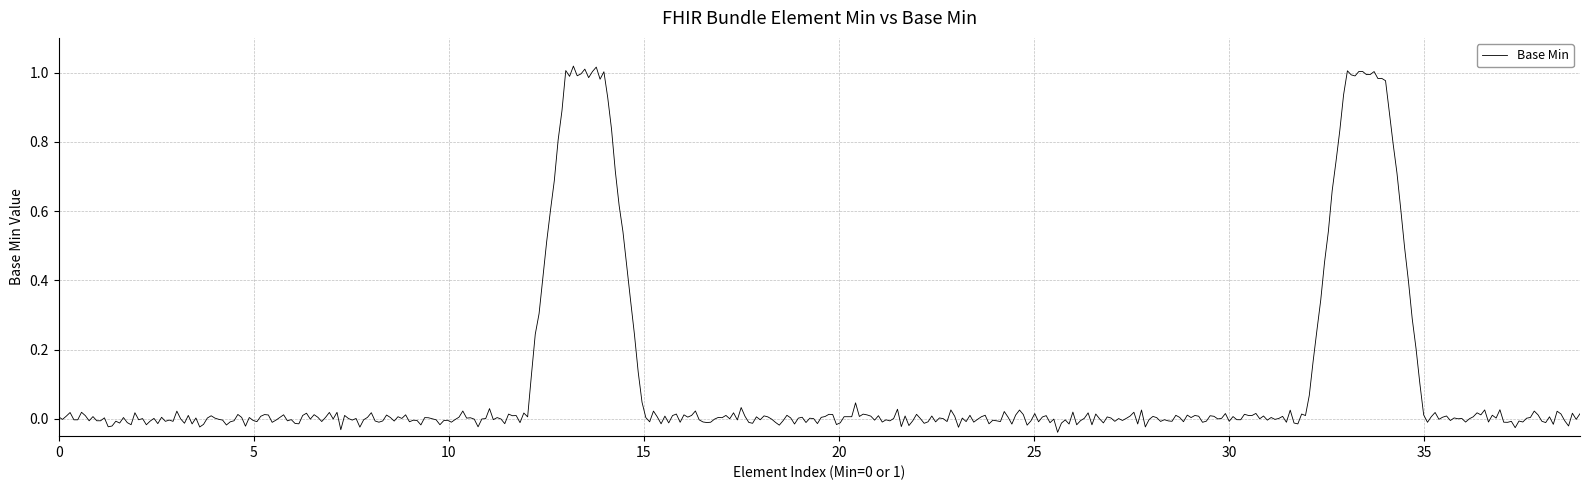

What is the difference between the maximum and minimum values?

1.1